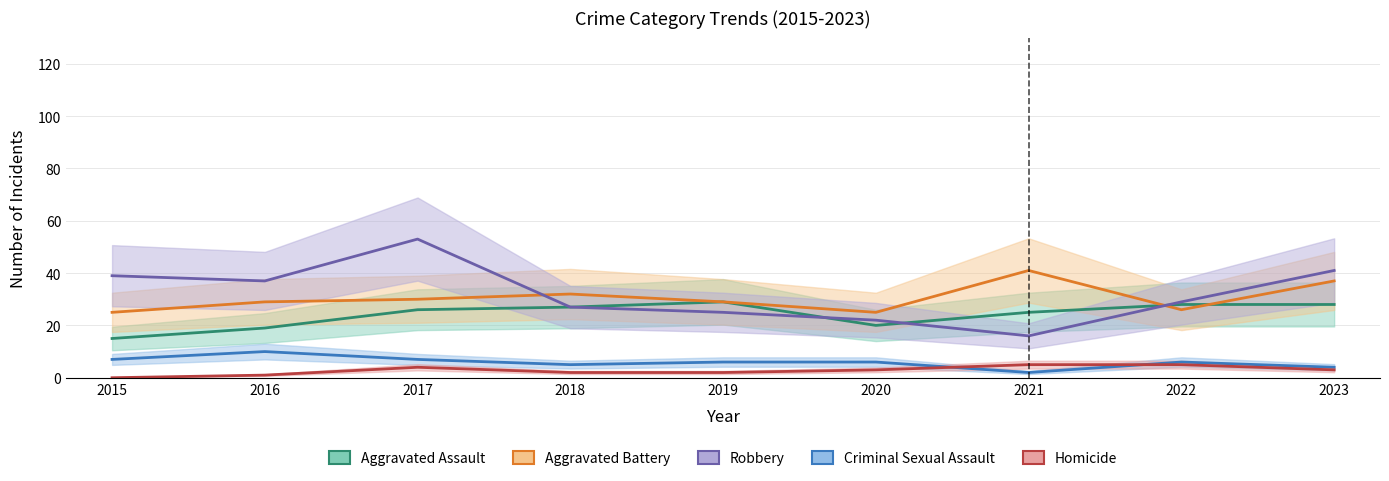

How many values in the Homicide series are below 3?

4